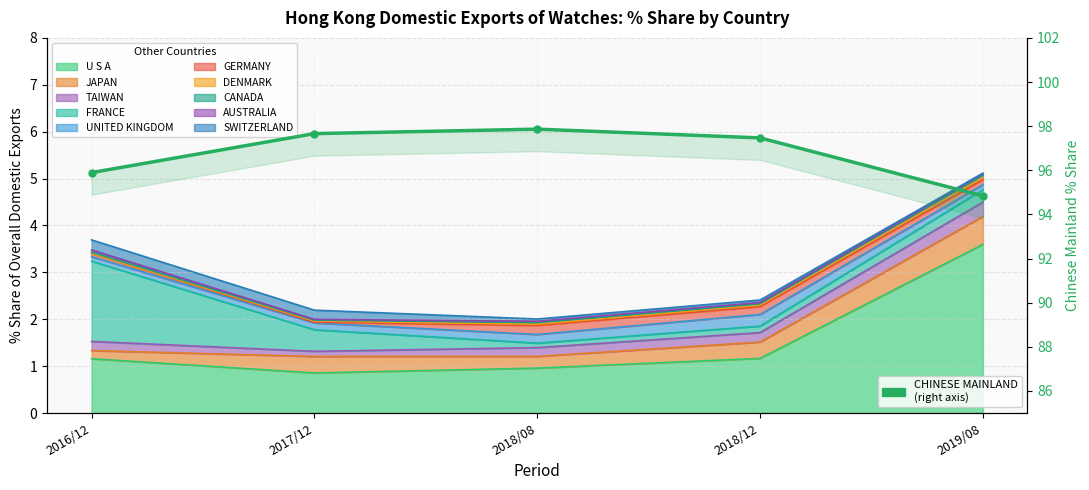

Rank the categories by value from lowest to highest.

2019/08, 2016/12, 2018/12, 2017/12, 2018/08